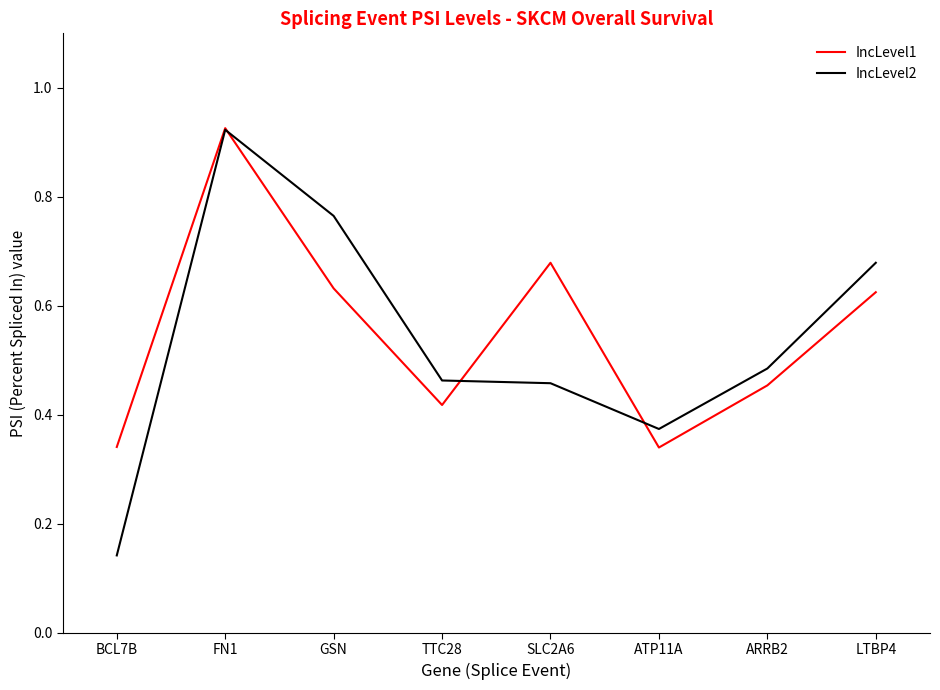

The value of IncLevel2 at ATP11A is 0.2. True or false?

False